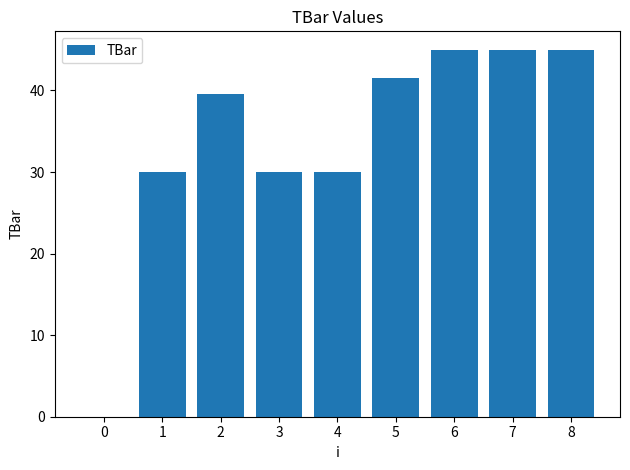

What is the average value?

34.0